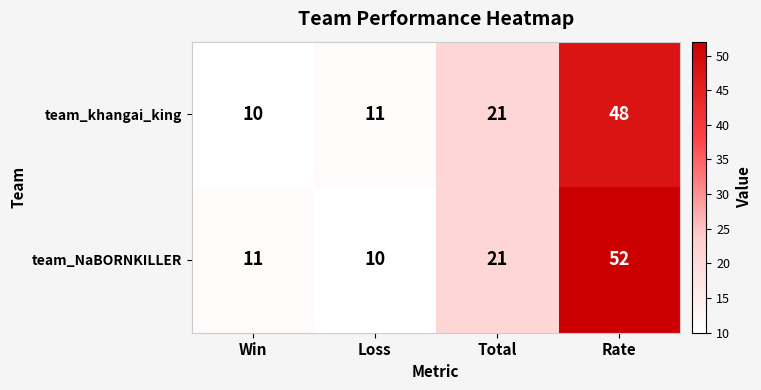

True or false: team_khangai_king has a value of 21 at Total.

True